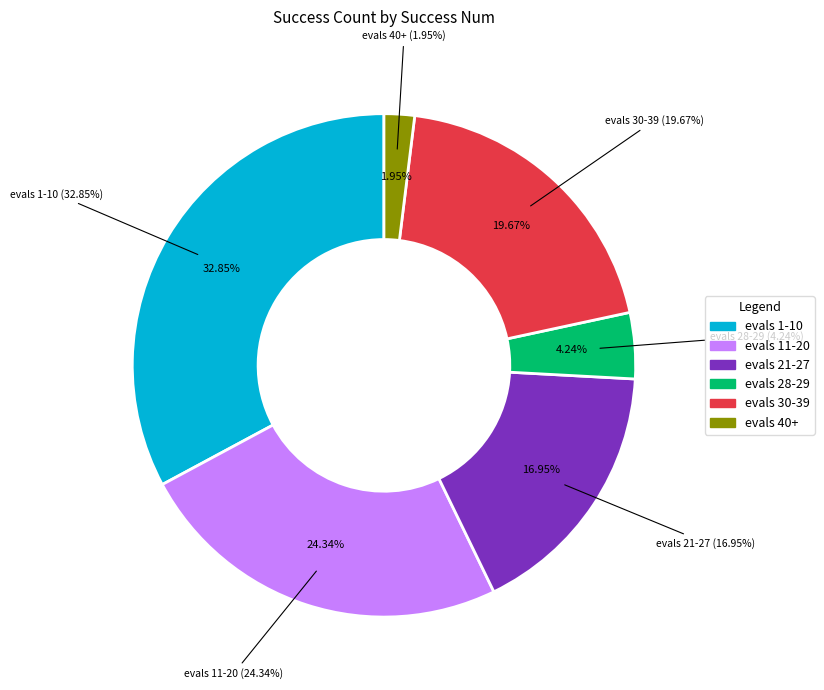

Is it true that 5 is 19% of the pie?

False